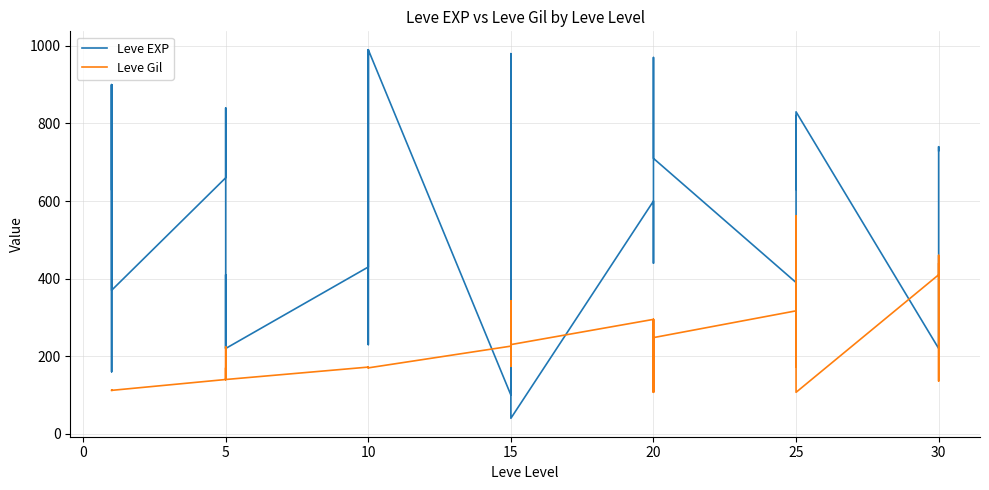

Which series ends up on top after the final intersection of Leve Gil and Leve EXP?

Leve EXP